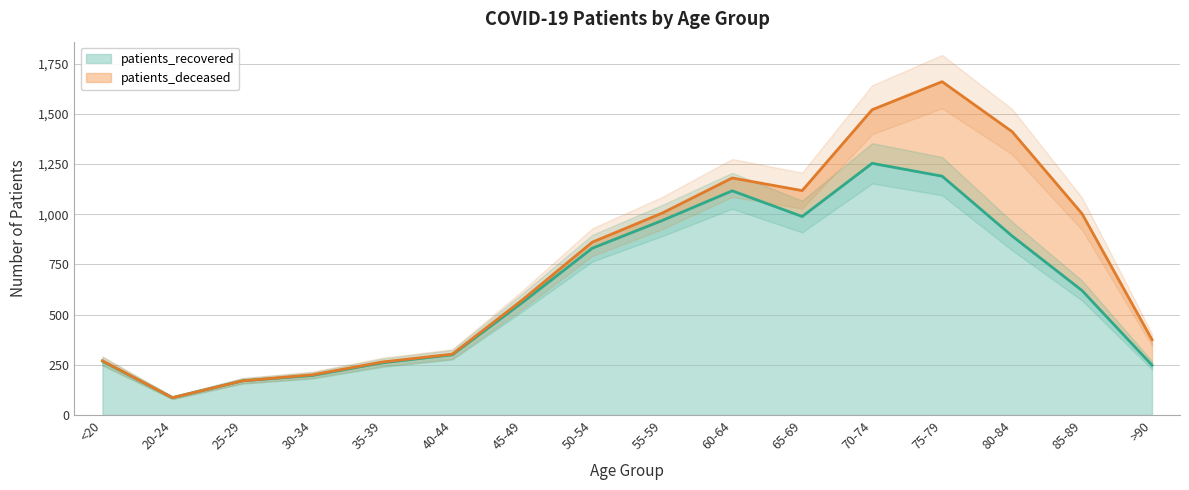

Which label corresponds to the smallest value in the chart?

20-24